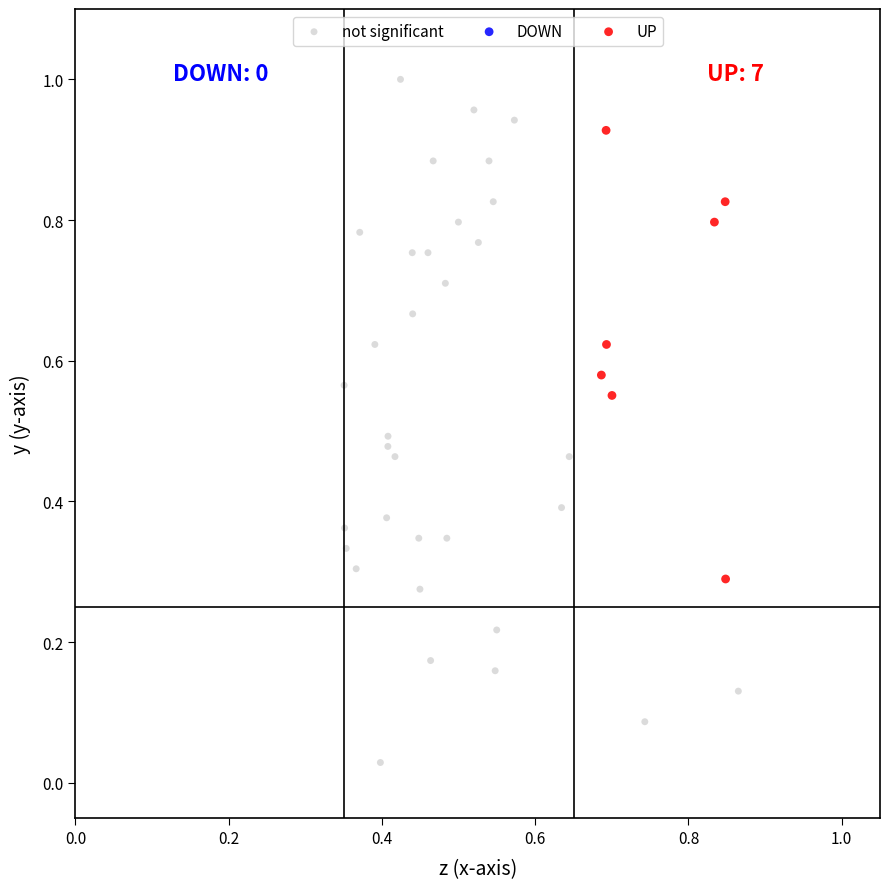

Which series contains the highest Y value?

not significant